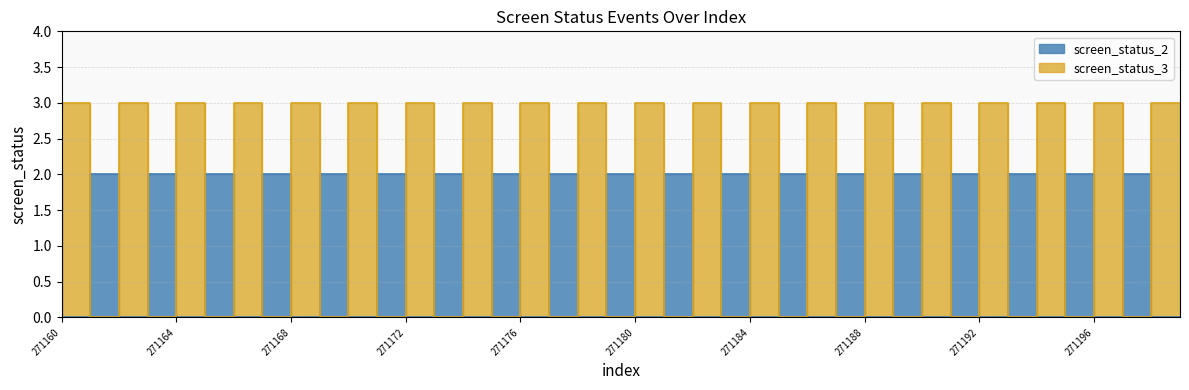

How many screen_status_2 values are between 0 and 2?

40